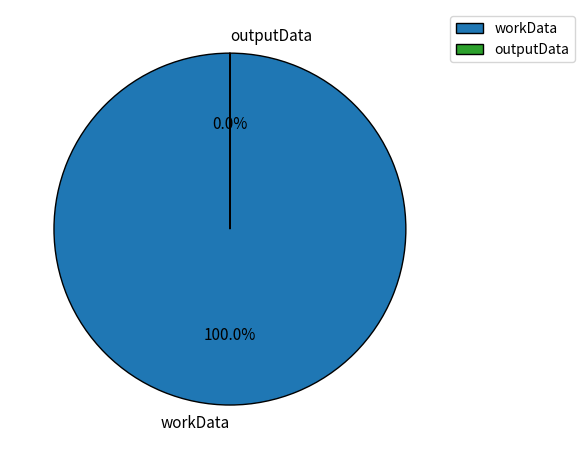

Is it true that outputData is 0% of the pie?

True